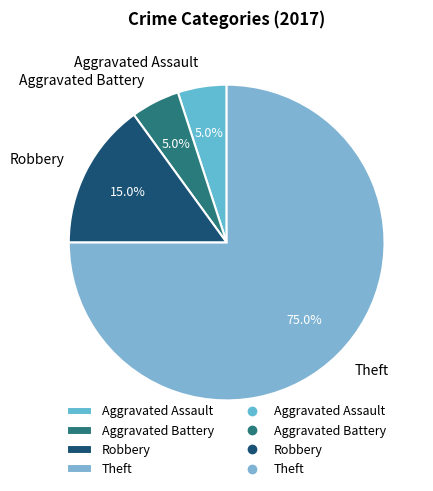

Between Aggravated Assault and Robbery, which is larger?

Robbery